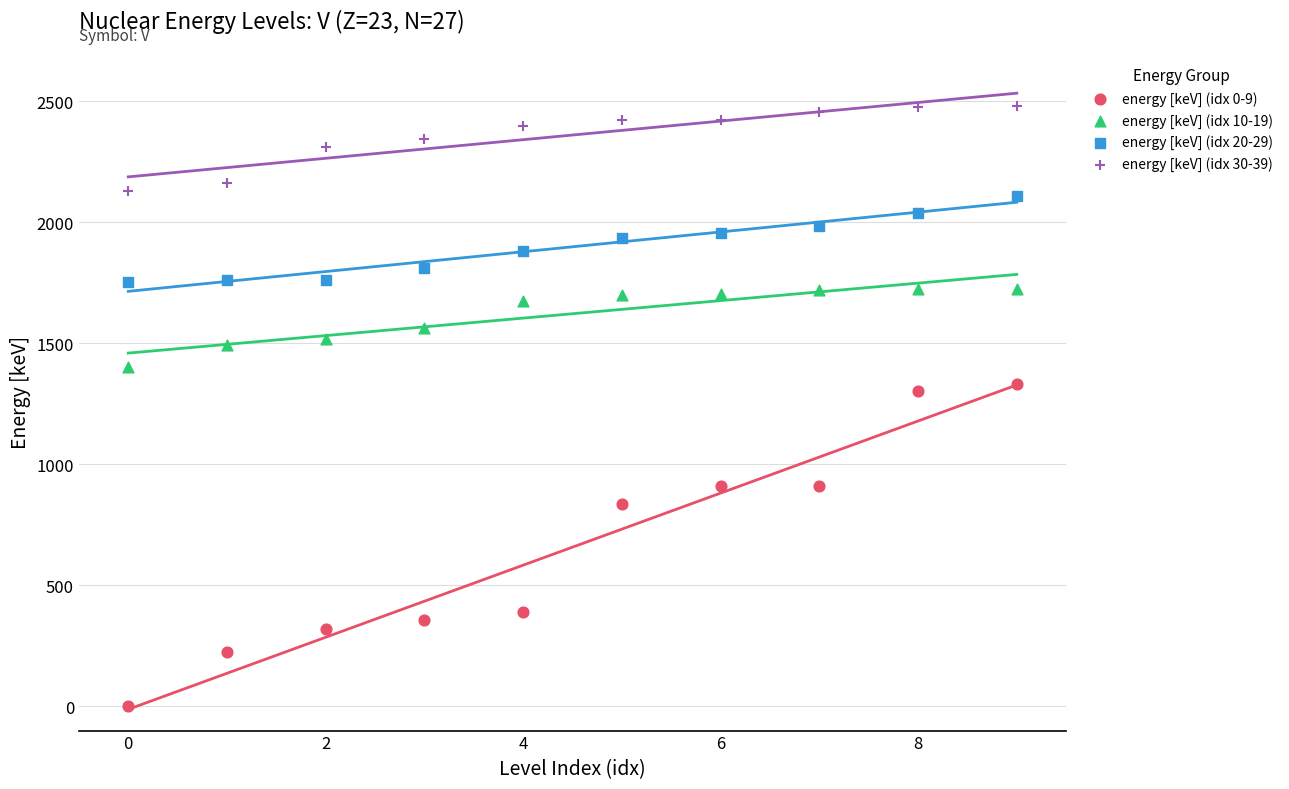

Across all series, what Y value is closest to 1241?

1301.7